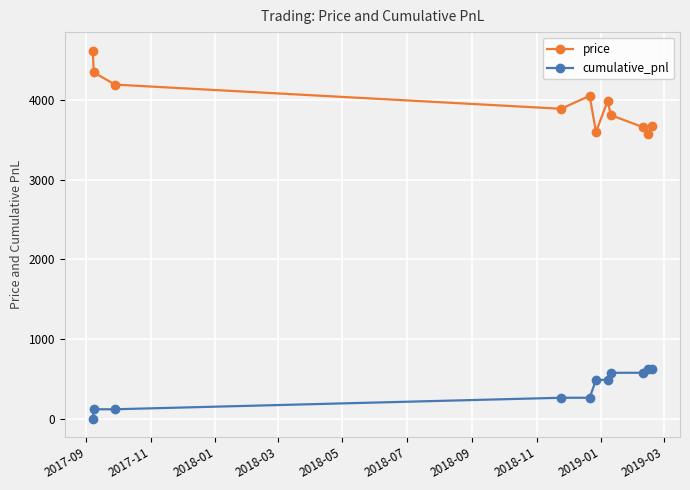

True or false: cumulative_pnl and price cross at least once.

False